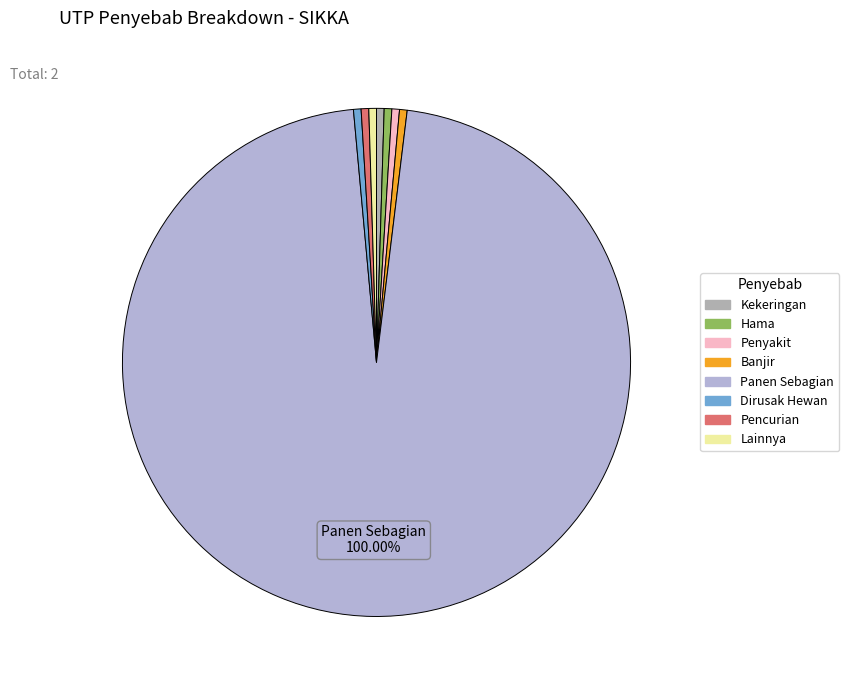

What is the change in value from n_utp_penyebab_panen_sebagian to n_utp_penyebab_dirusak_oleh_hewan?

-2